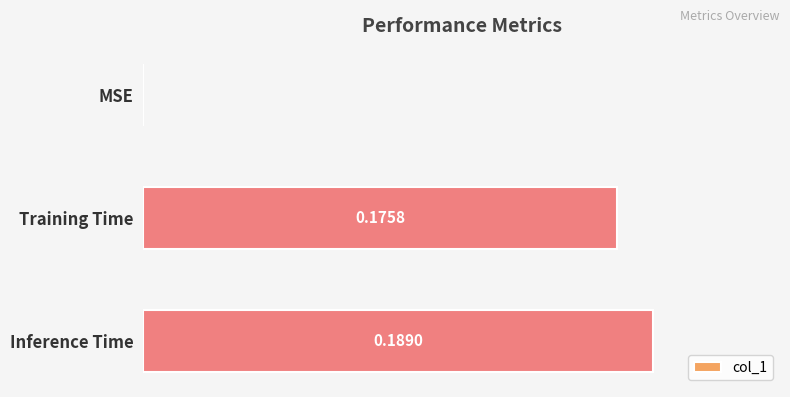

Which has a higher value, Training Time or MSE?

Training Time